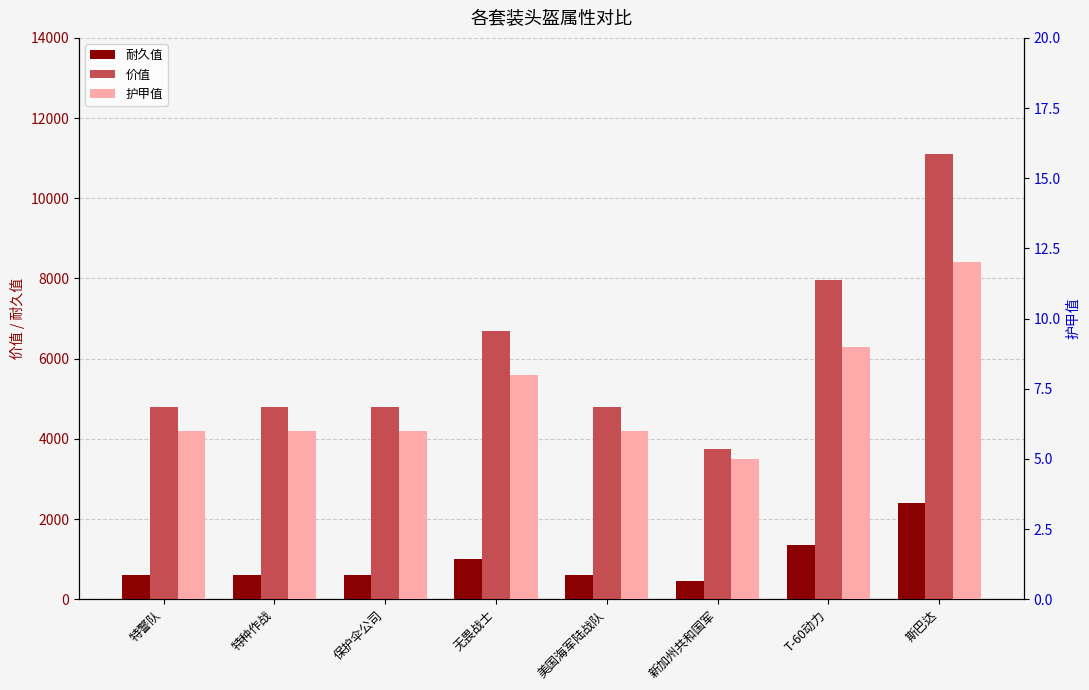

What position from the right is 特种作战?

7